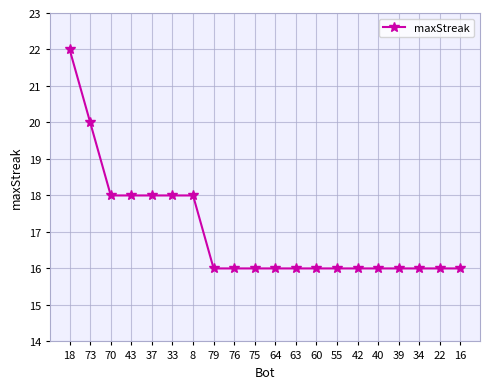

Count the number of categories in the chart.

20